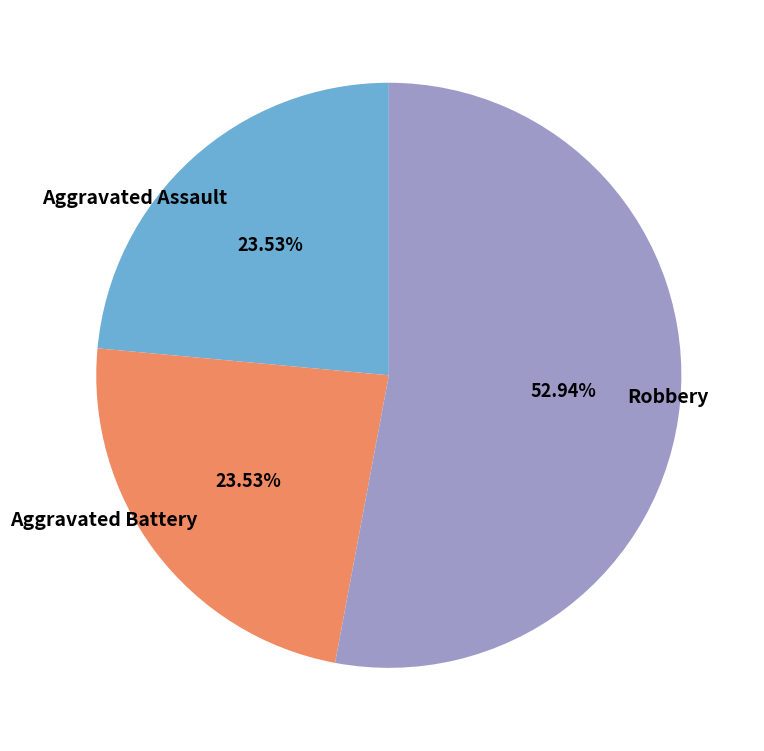

Which category has the biggest portion of the pie?

Robbery